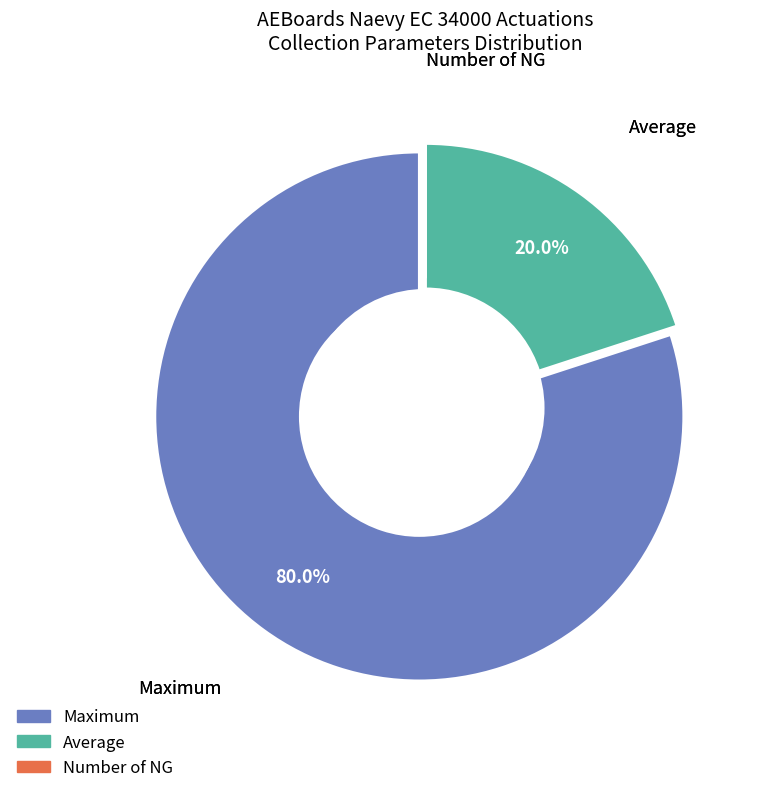

To the nearest percent, what is the combined percentage of Average and Maximum?

100%